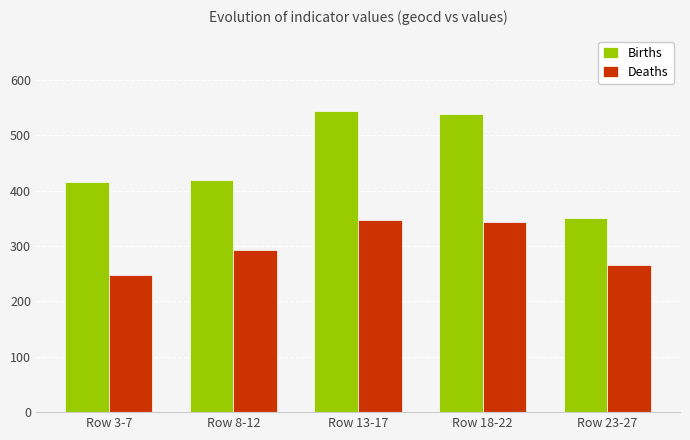

What is the difference between the maximum and second lowest values in the Deaths series?

82